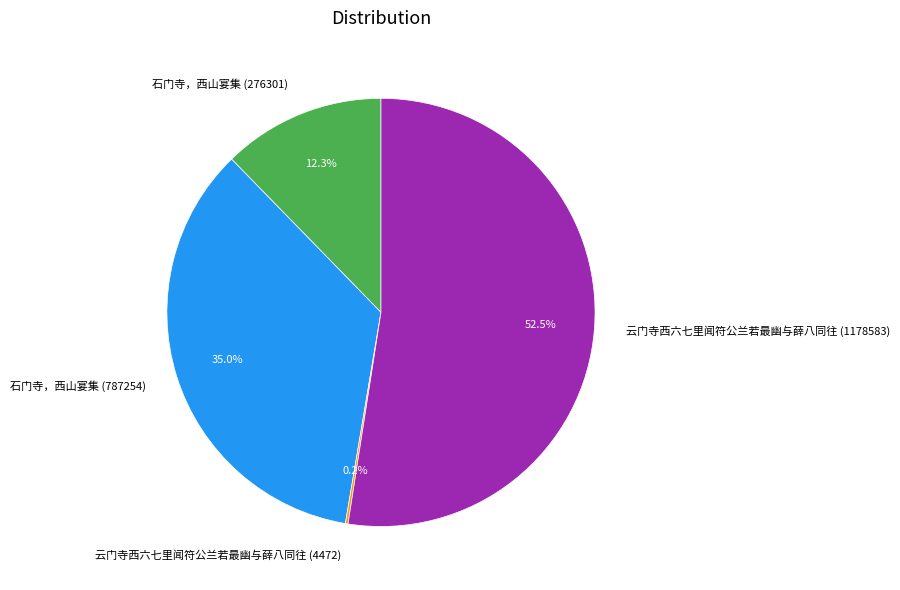

The 石门寺，西山宴集 (276301) slice represents 12% of the pie. True or false?

True